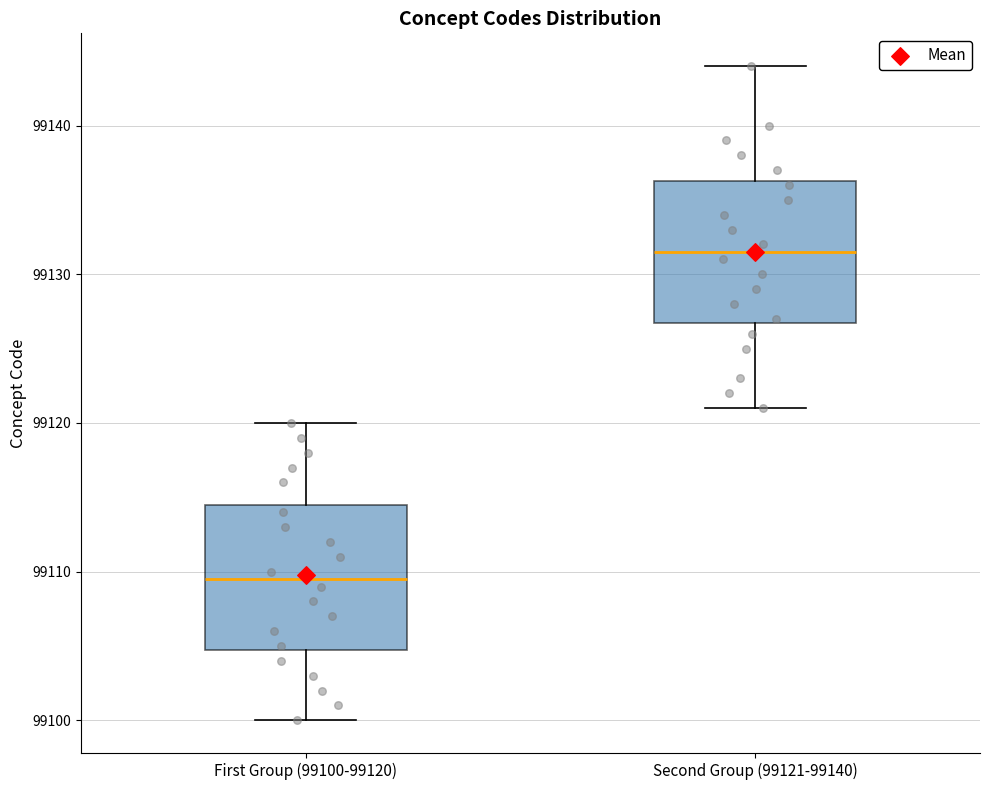

Which box's median line is the lowest?

First Group (99100-99120)